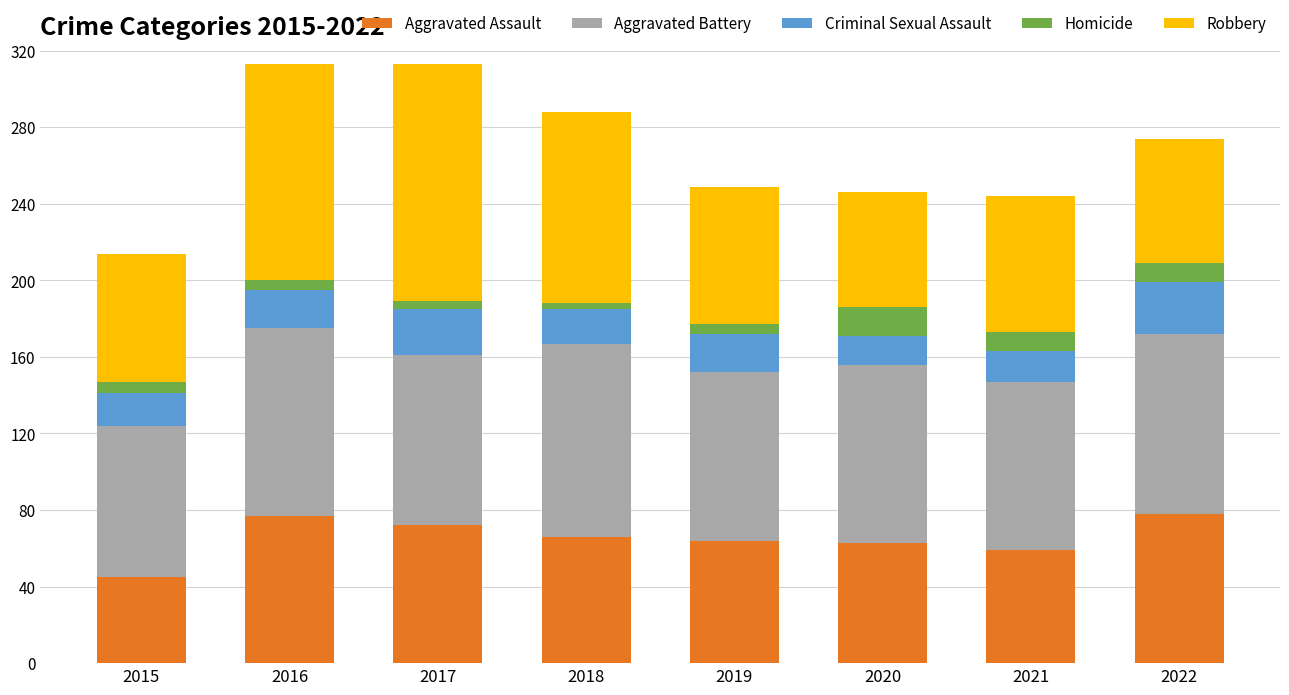

At which label does Aggravated Assault reach its minimum?

2015